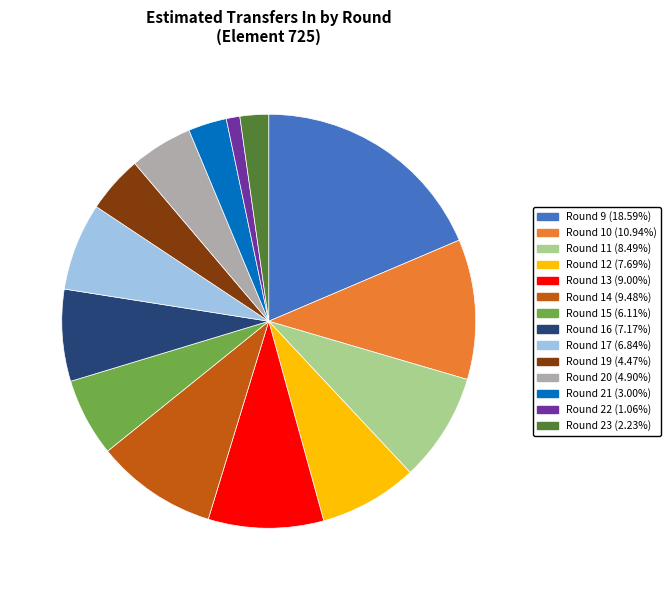

Is there a majority slice in this chart?

No